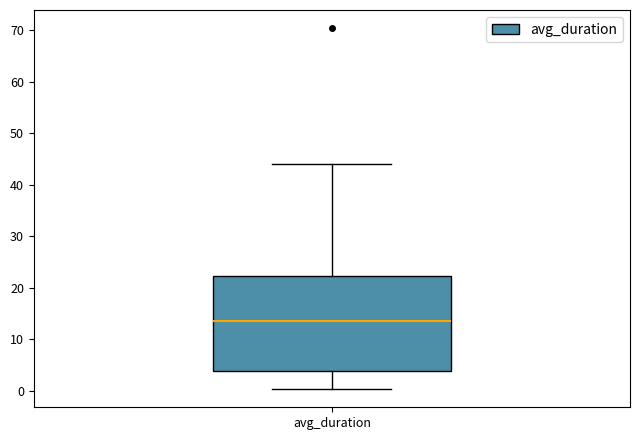

Where is the upper edge of the box for avg_duration on the y-axis? The values are not printed on the chart, so give them approximately, as read against the axis.

22